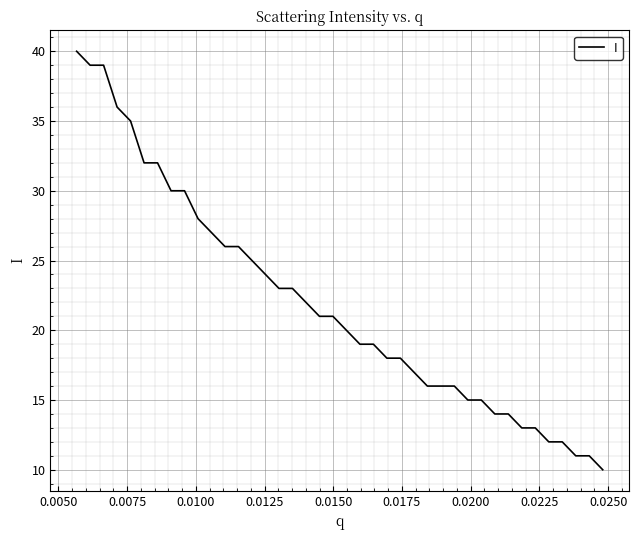

What is the difference between the maximum and minimum values?

30